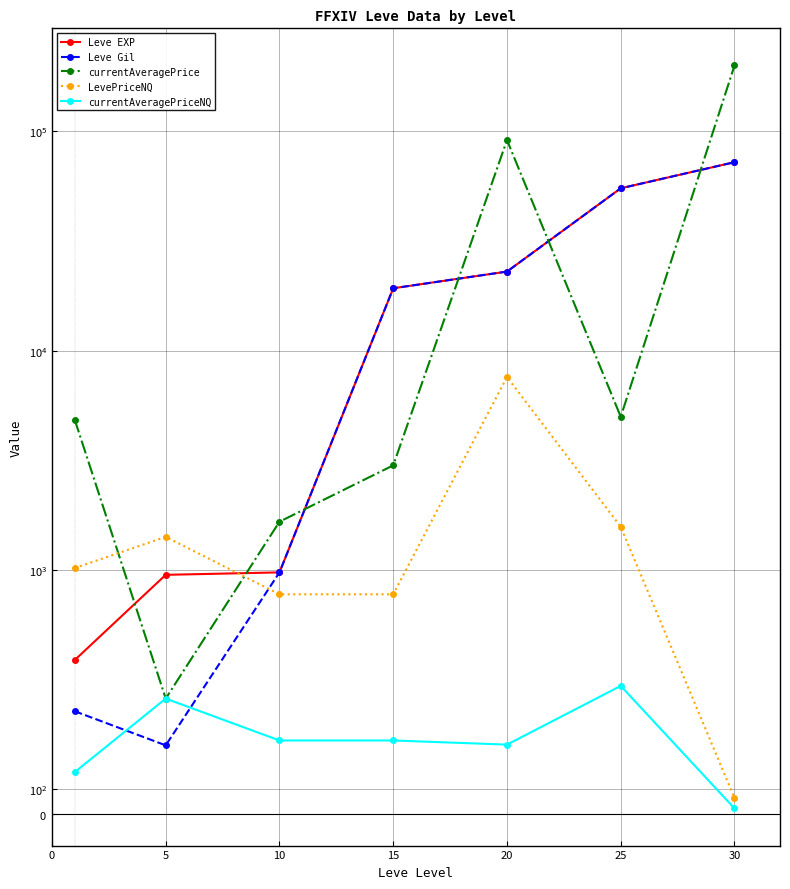

What are all the series names shown in the legend?

Leve EXP, Leve Gil, currentAveragePrice, LevePriceNQ, currentAveragePriceNQ